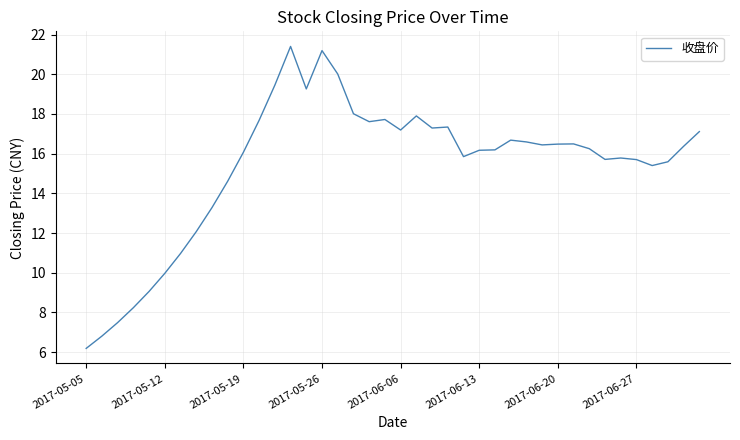

What is the greatest value displayed?

21.4